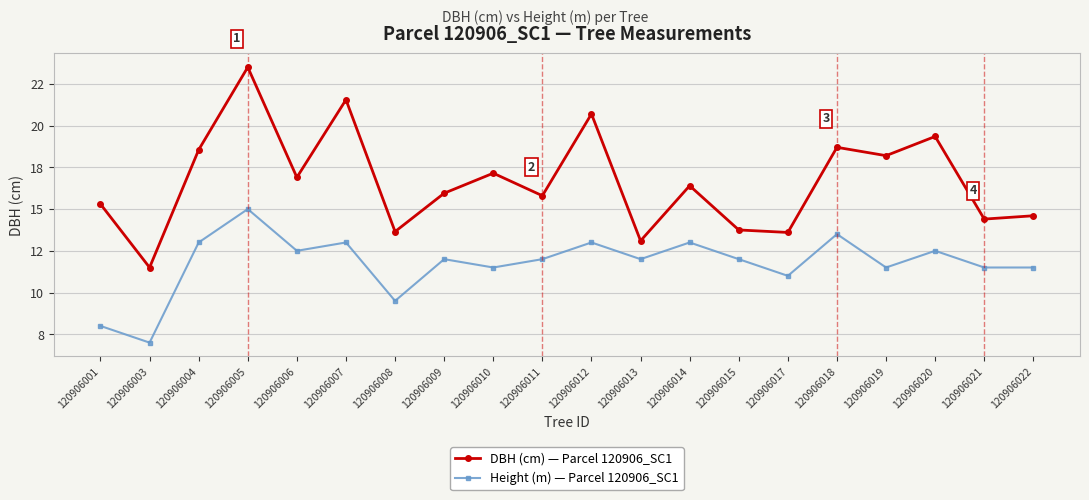

Where is Height (m) — Parcel 120906_SC1 nearest to the value 11?

120906017